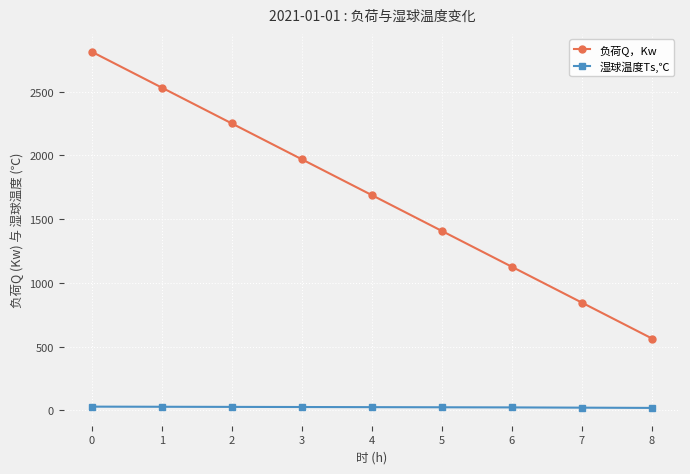

Rank the series by their average value, from lowest to highest.

湿球温度Ts,℃, 负荷Q，Kw